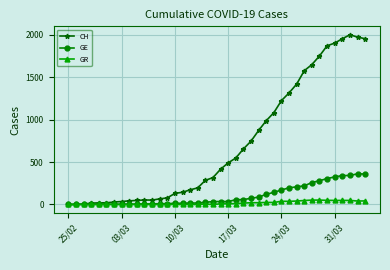

What is the maximum value shown in the chart?

2001